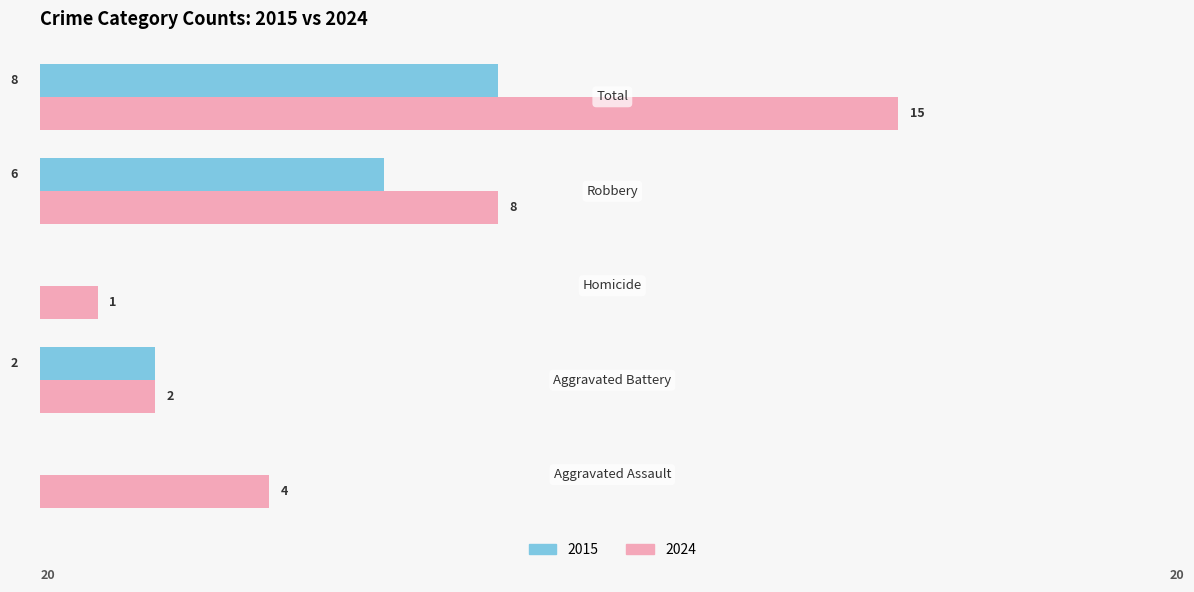

What is the average value of the 2015 series?

3